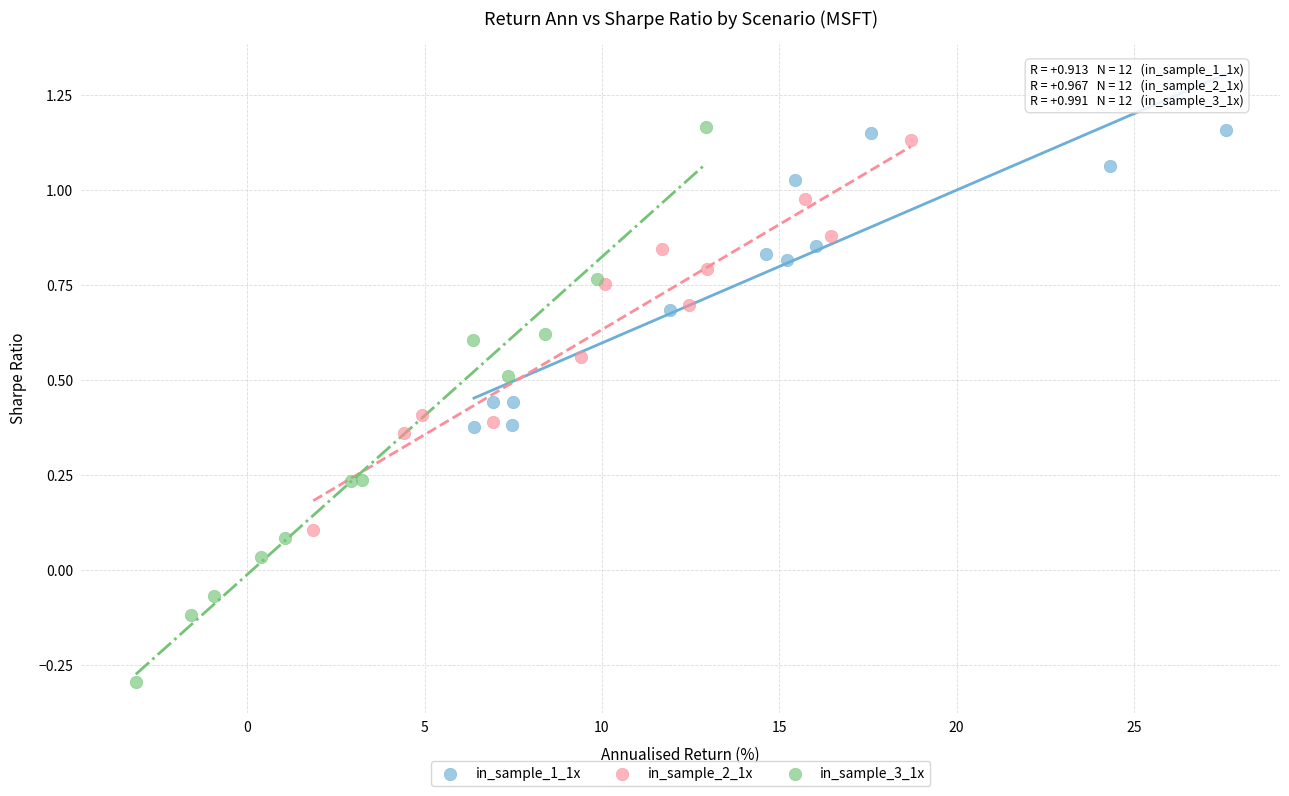

Which series contains the lowest Y value?

in_sample_3_1x